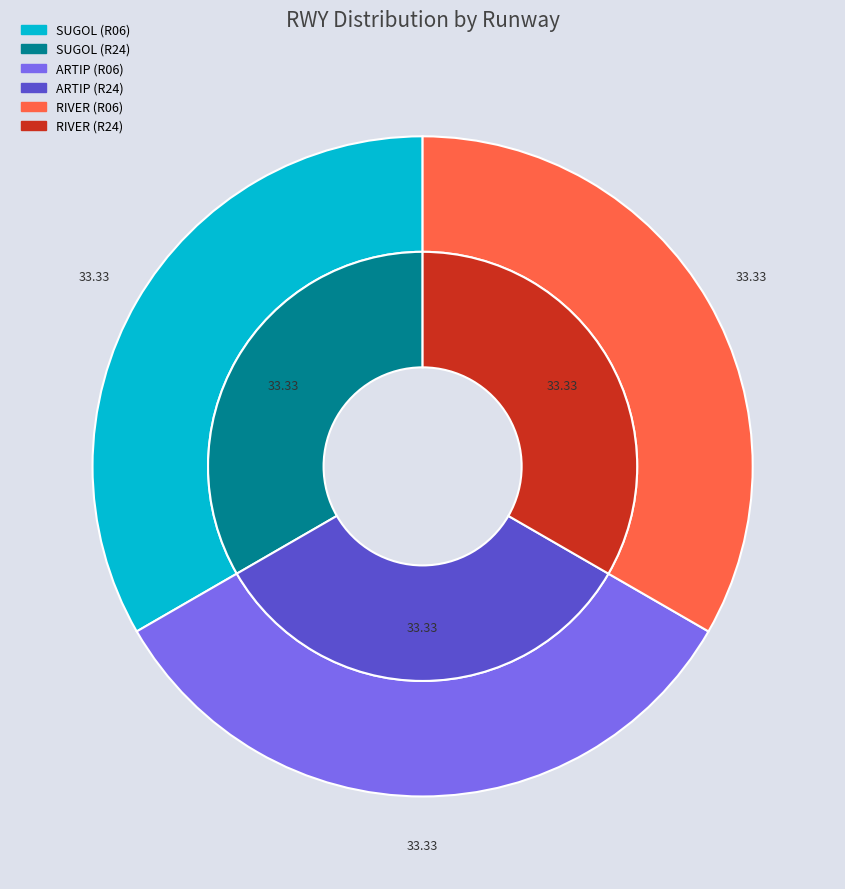

The RIVER slice represents 44% of the pie. True or false?

False